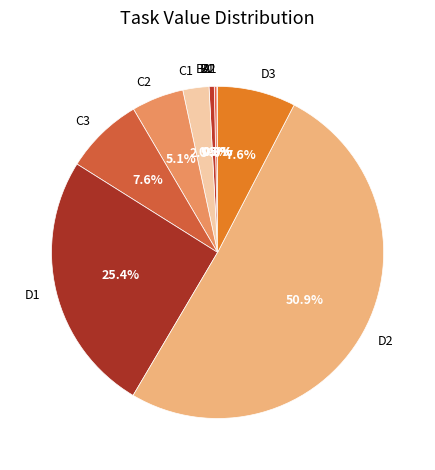

To the nearest percent, what is the difference between the largest and smallest slice percentages?

51%